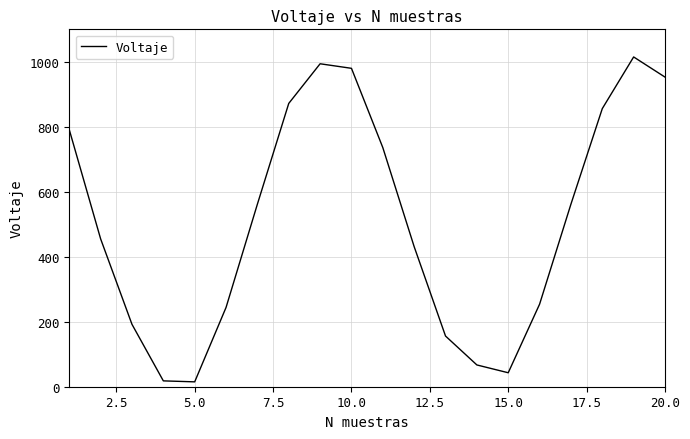

What is the greatest value displayed?

1015